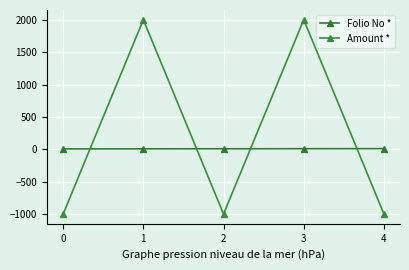

Count the Folio No * values in the range 7 to 9.

3